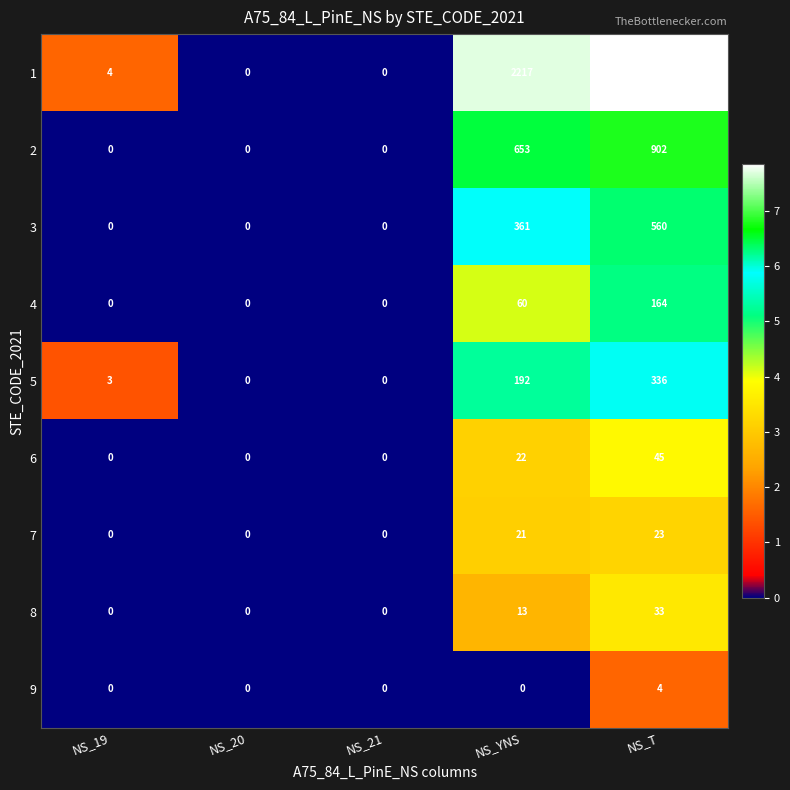

Is the value of 4 at NS_19 greater than the value of 5 at NS_19?

No